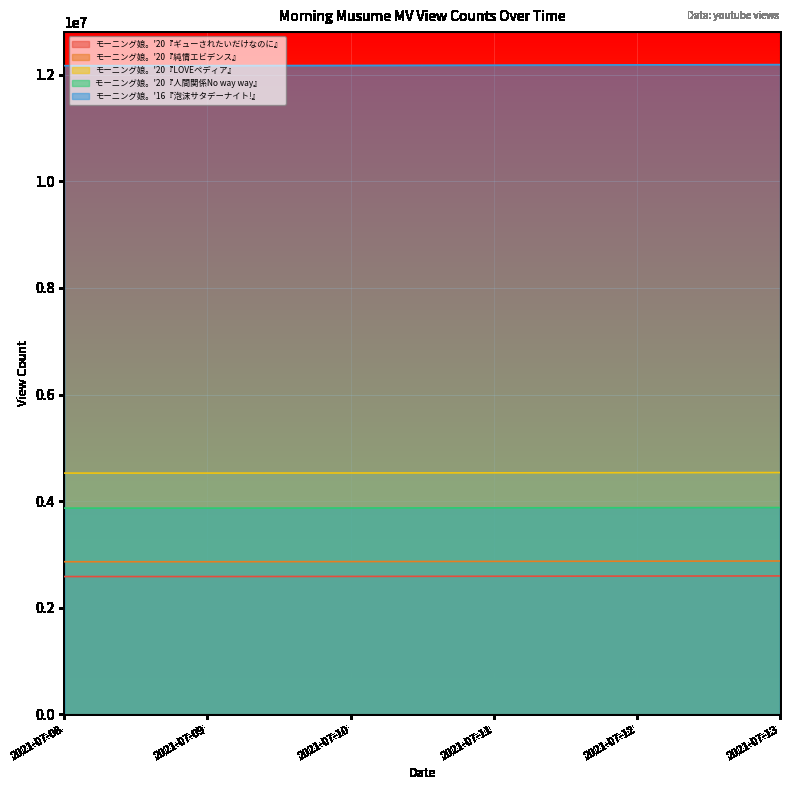

Which has a higher value, 2021-07-08 or 2021-07-10?

2021-07-10